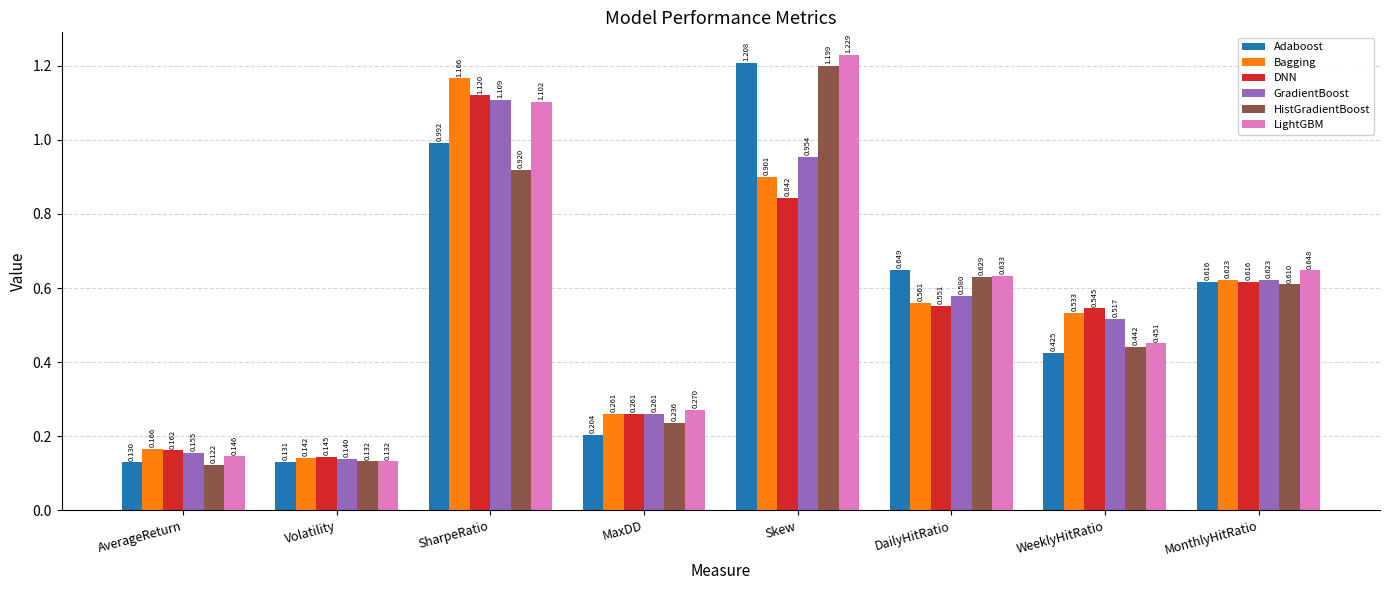

What are all the series names shown in the legend?

Adaboost, Bagging, DNN, GradientBoost, HistGradientBoost, LightGBM